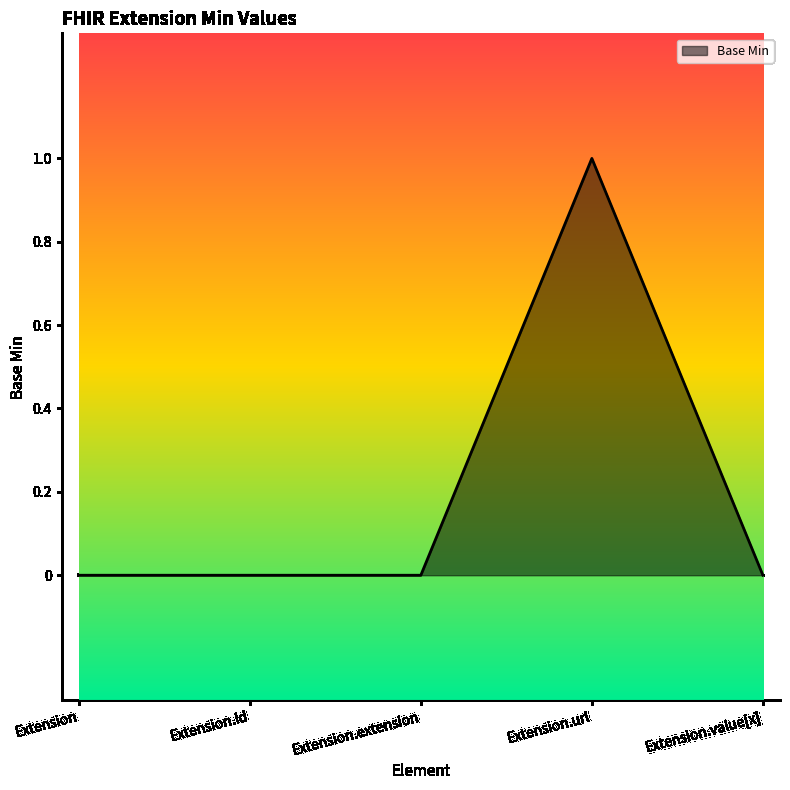

True or false: the data shows 0 at Extension.id.

True